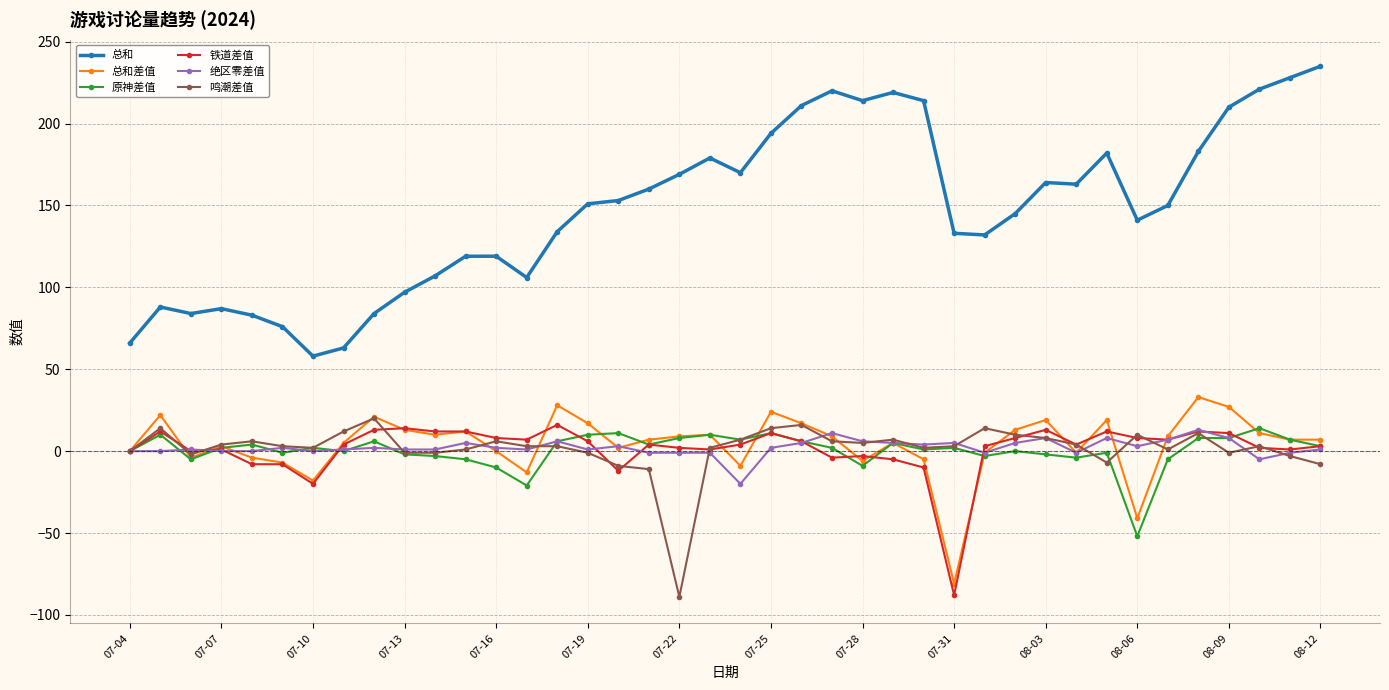

How many lines are shown in the chart?

6